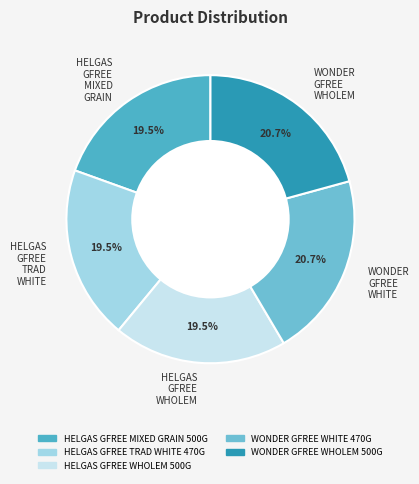

Approximately how many times larger is the value at WONDER GFREE WHITE compared to HELGAS GFREE WHOLEM?

1.1